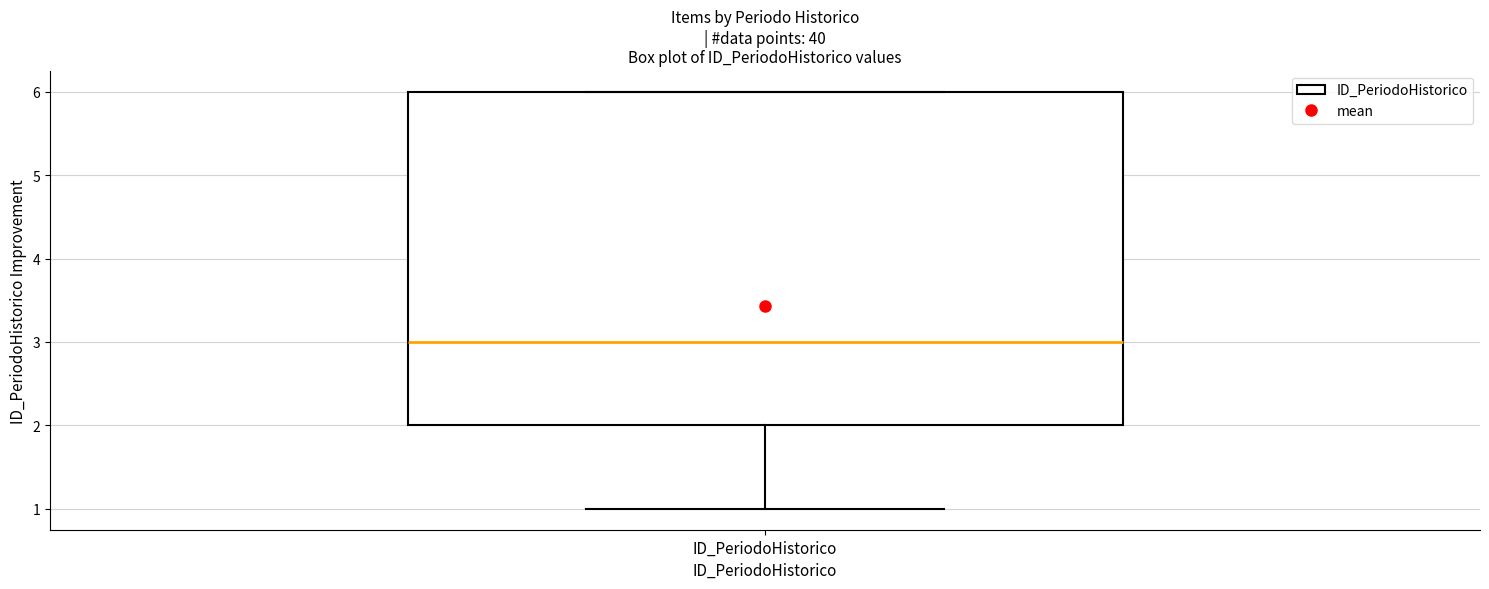

Transcribe this box plot: give where the median line is, the range the box spans, and where the two whiskers end, as read against the y-axis. The values are not printed on the chart, so give them approximately, as read against the axis.

median 3, box 2 to 6, whiskers 1 to 6